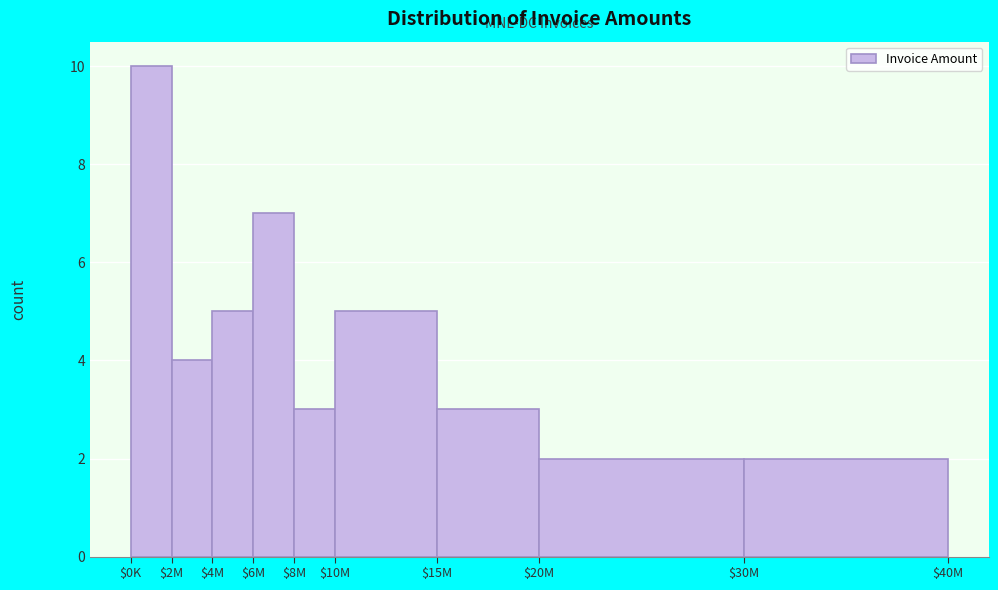

Reading left to right, what are all the values shown in this chart?

10	4	5	7	3	5	3	2	2